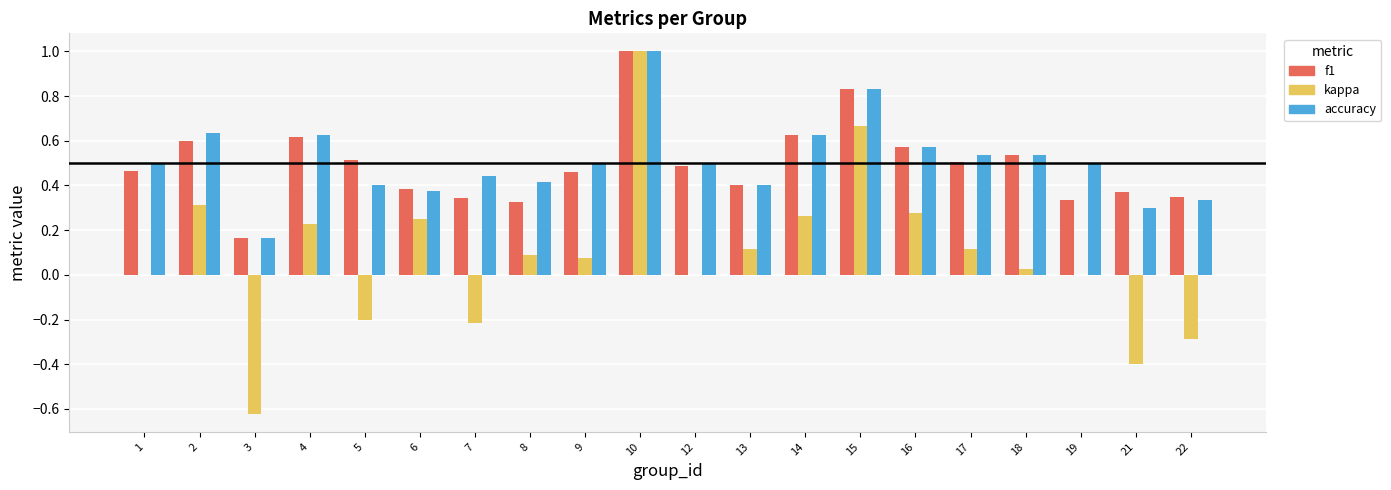

What is the sum of all f1 values?

9.9